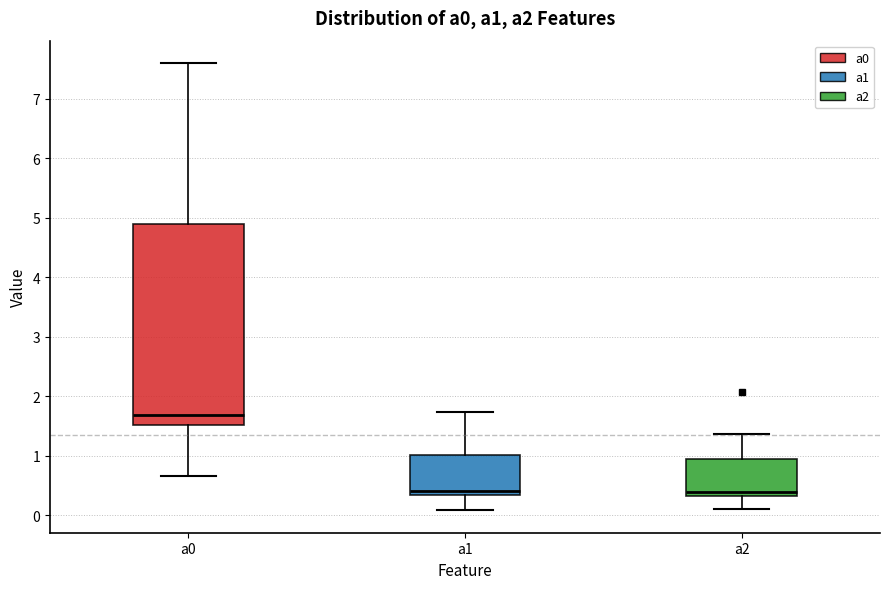

Reading left to right, read every box against the y-axis: the position of its median line, the range the box covers, and the ends of its whiskers. The values are not printed on the chart, so give them approximately, as read against the axis.

a0: median 1.7, box 1.5 to 4.9, whiskers 0.7 to 7.6
a1: median 0.4, box 0.3 to 1.0, whiskers 0.1 to 1.7
a2: median 0.4, box 0.3 to 0.9, whiskers 0.1 to 1.4